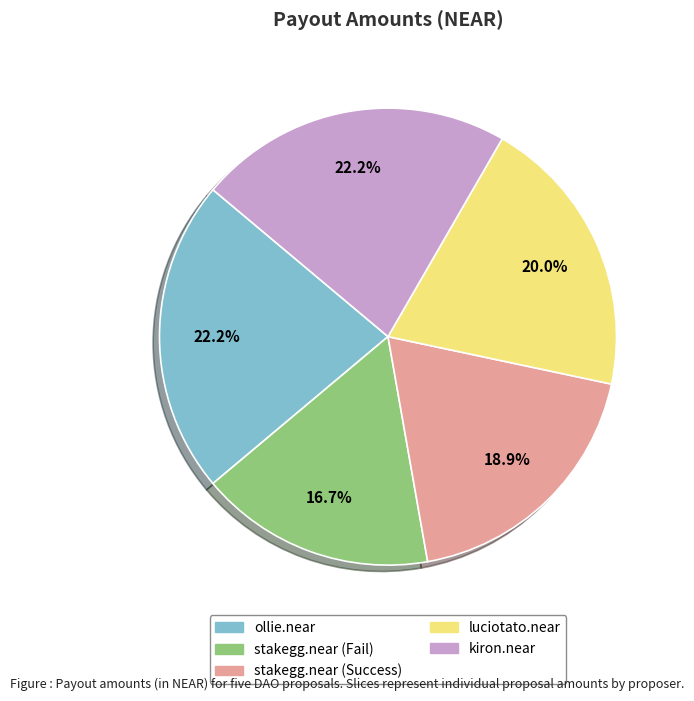

To the nearest percent, what is the average slice percentage?

20%